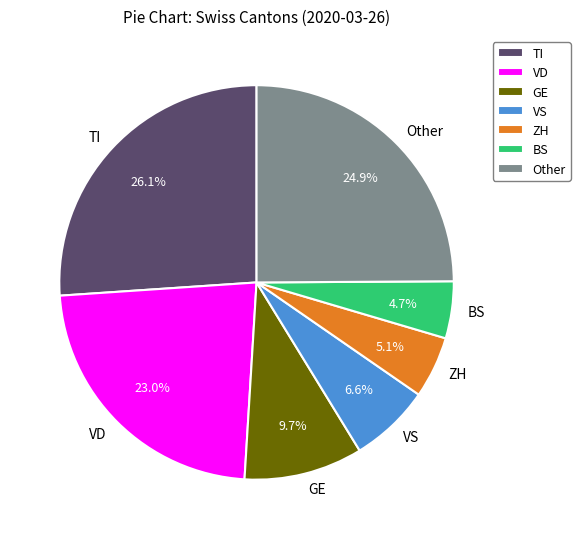

Does TI account for over 50% of the chart?

No